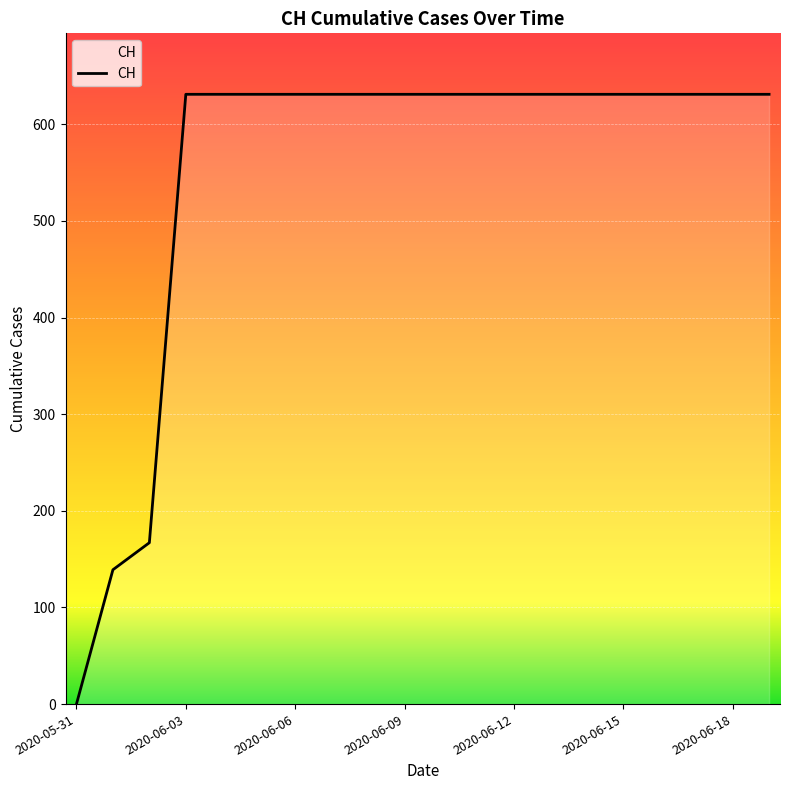

What is the maximum value shown in the chart?

631